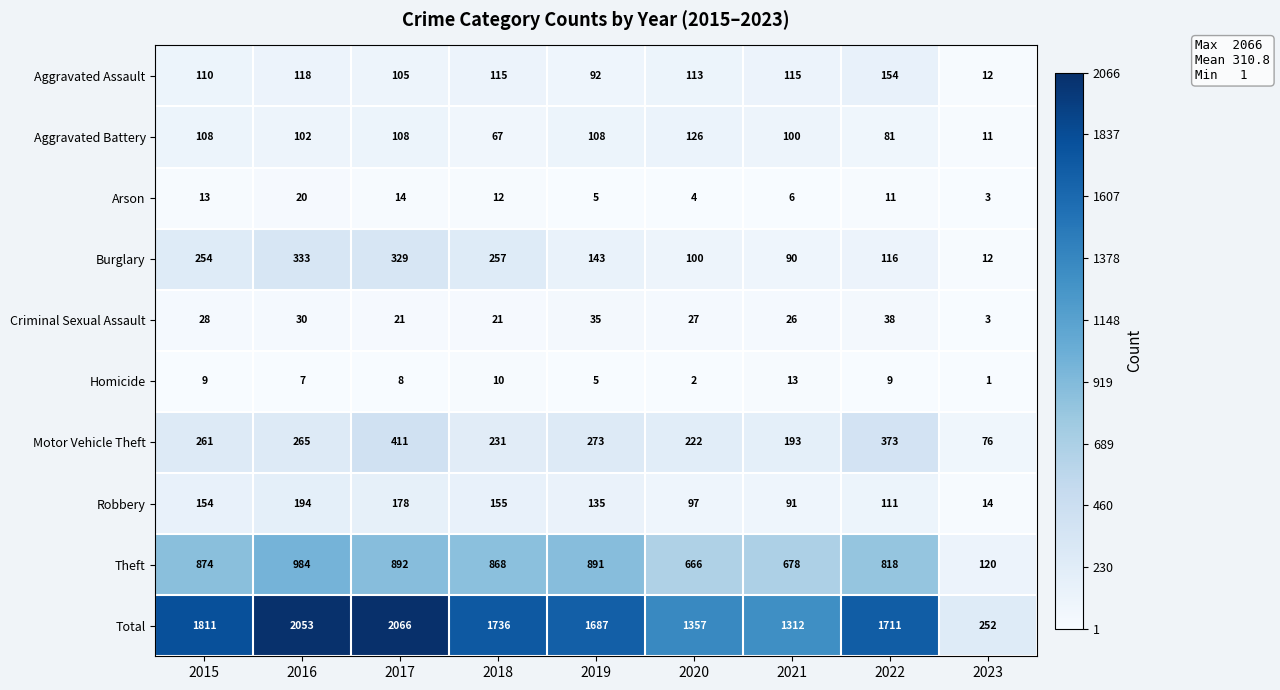

Between 2015 and 2021, which series saw the biggest shift?

Total